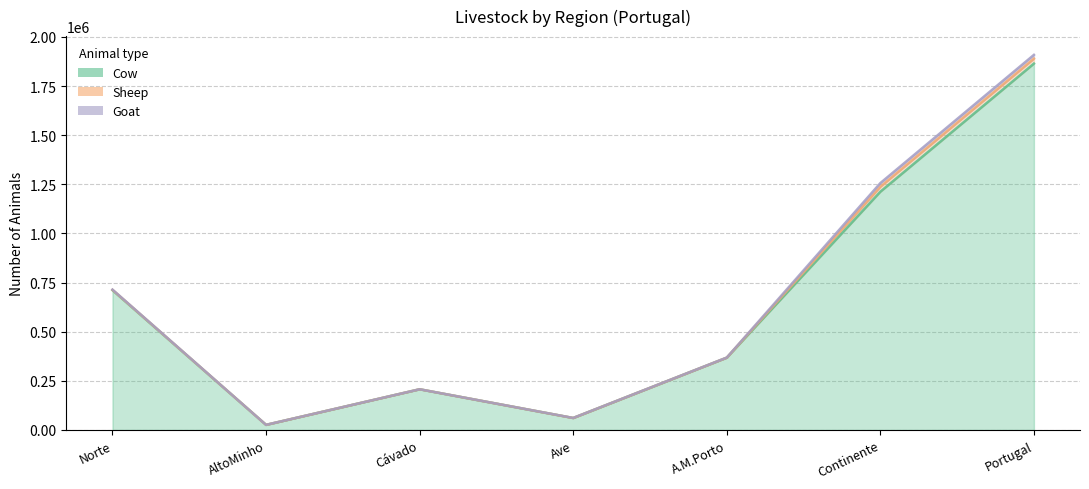

At which label does Goat first exceed 354?

Norte